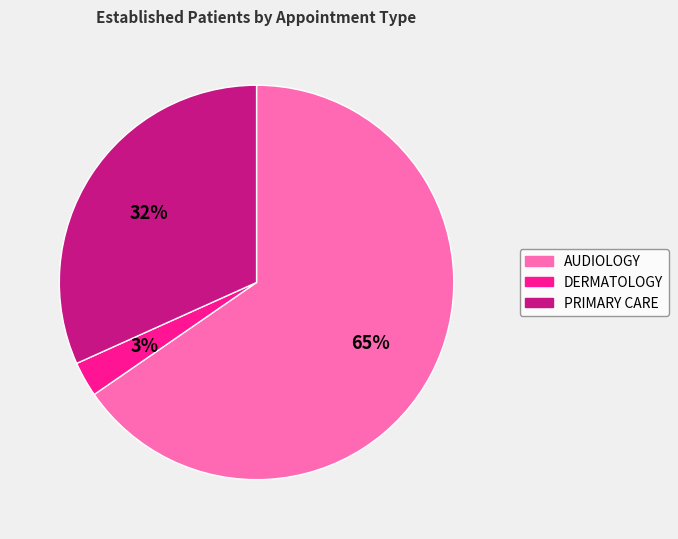

What is the ratio of the value at DERMATOLOGY to the value at PRIMARY CARE?

0.1